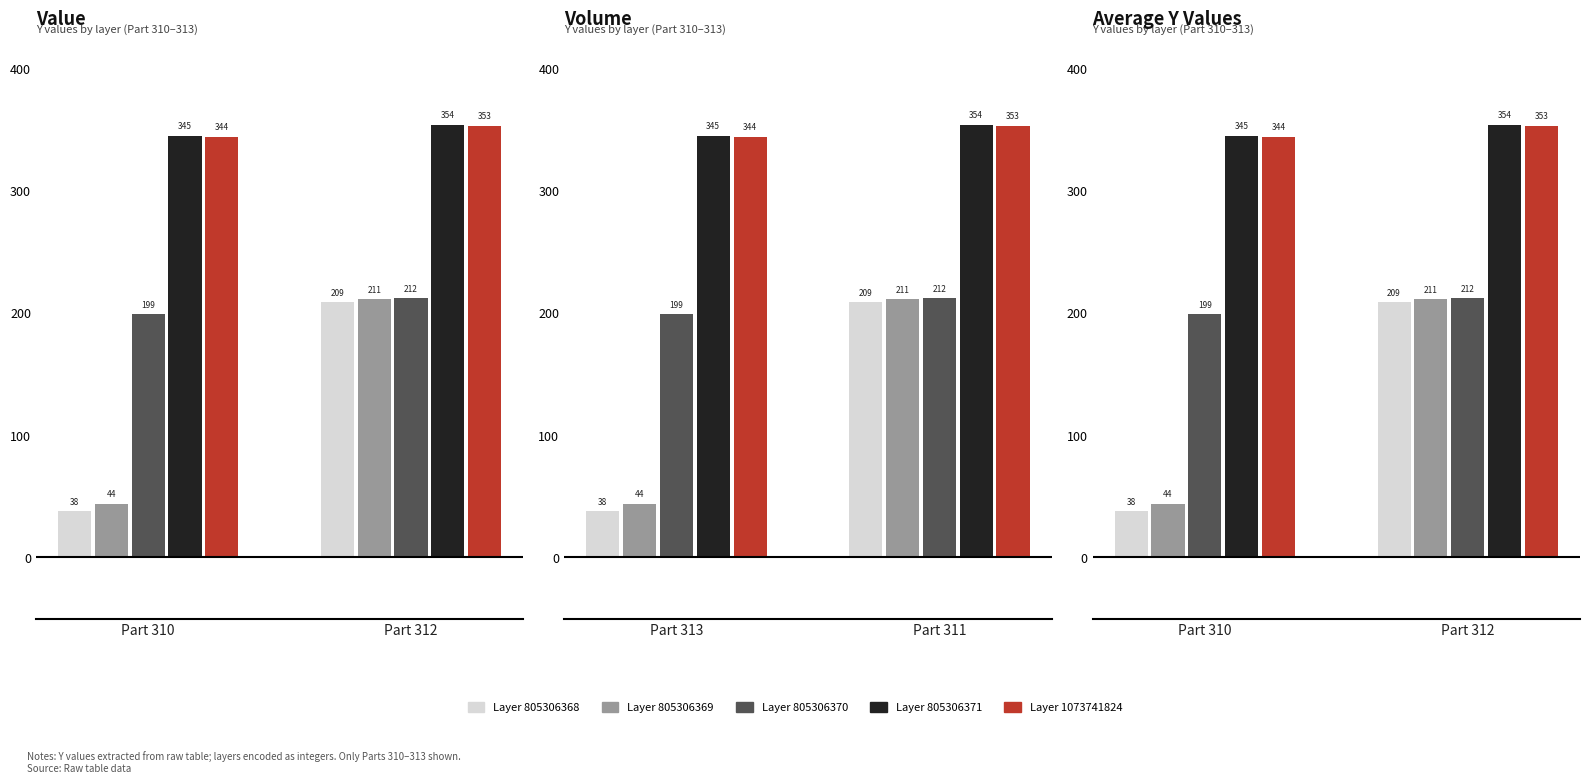

What are all the series names shown in the legend?

Layer 805306368, Layer 805306369, Layer 805306370, Layer 805306371, Layer 1073741824